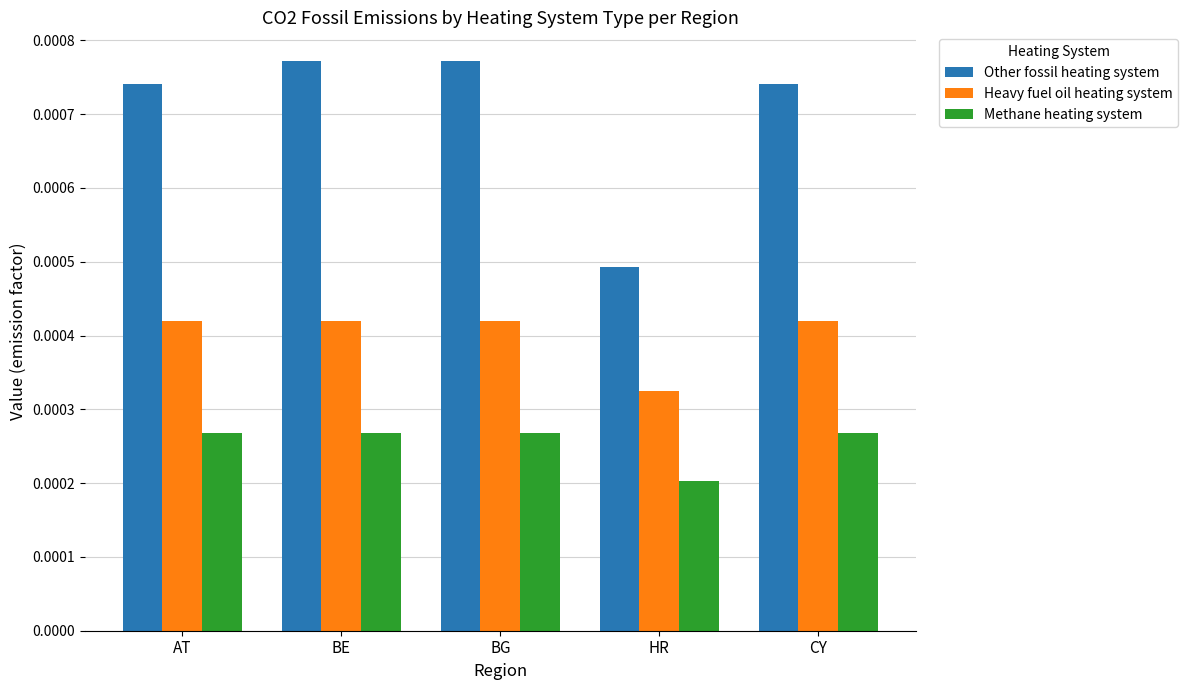

At CY, list the series in order from smallest to largest.

Methane heating system, Heavy fuel oil heating system, Other fossil heating system